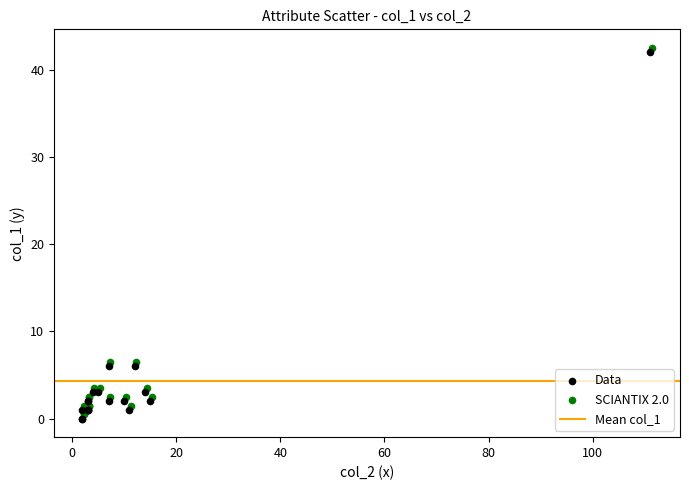

Which series reaches the minimum Y coordinate?

Data